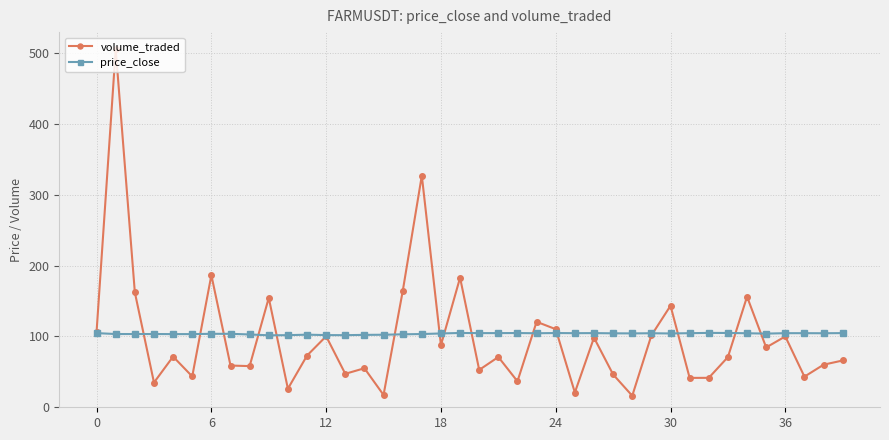

What is the value of the price_close point at the 13th from the left?

101.9